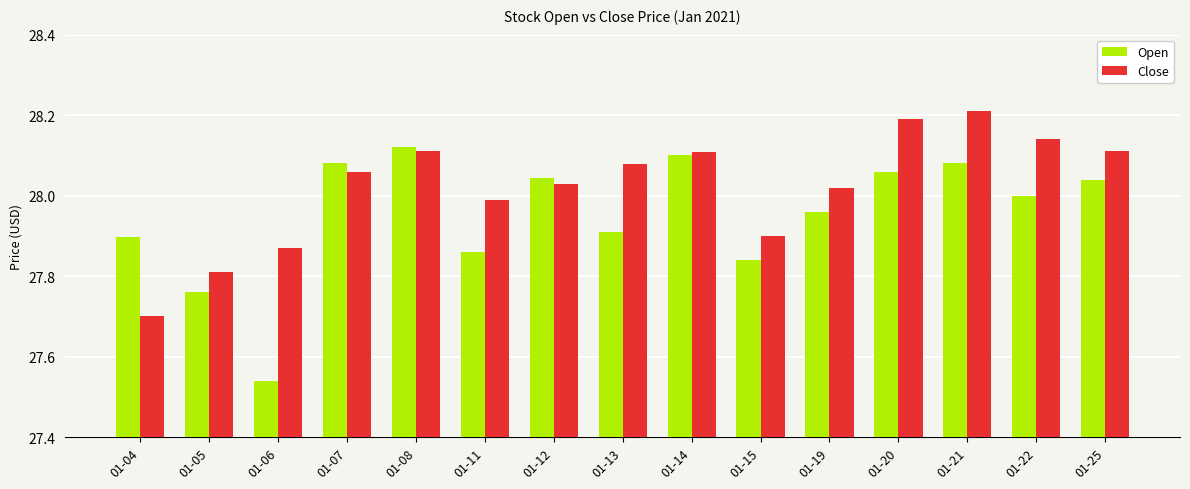

How many bars are there in each group?

2